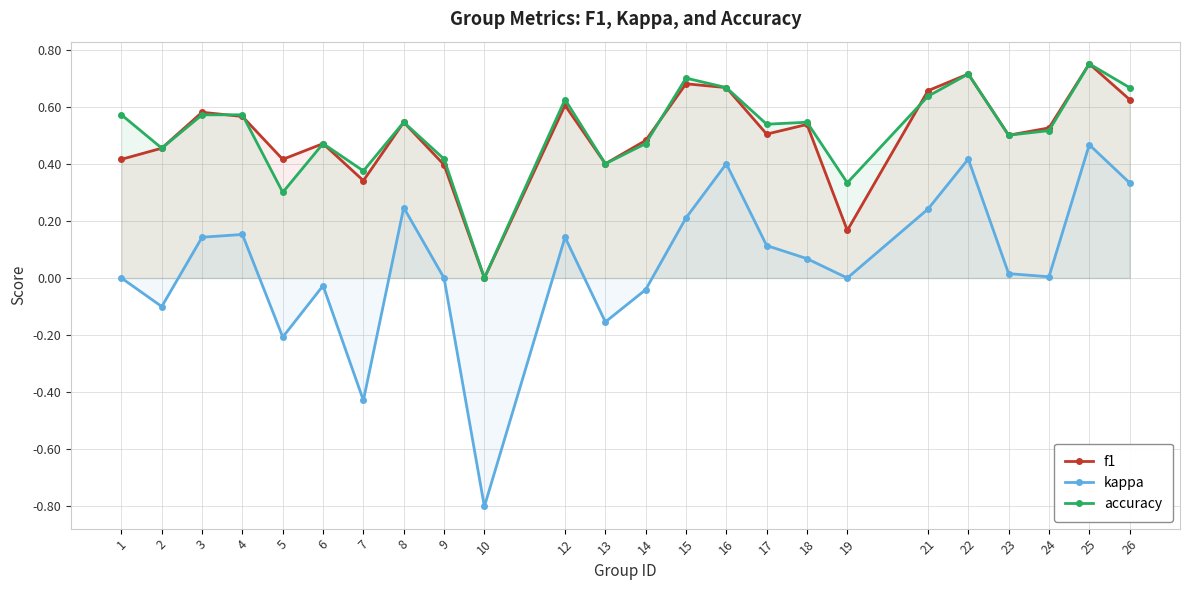

Rank the series by their maximum value, from highest to lowest.

f1, accuracy, kappa